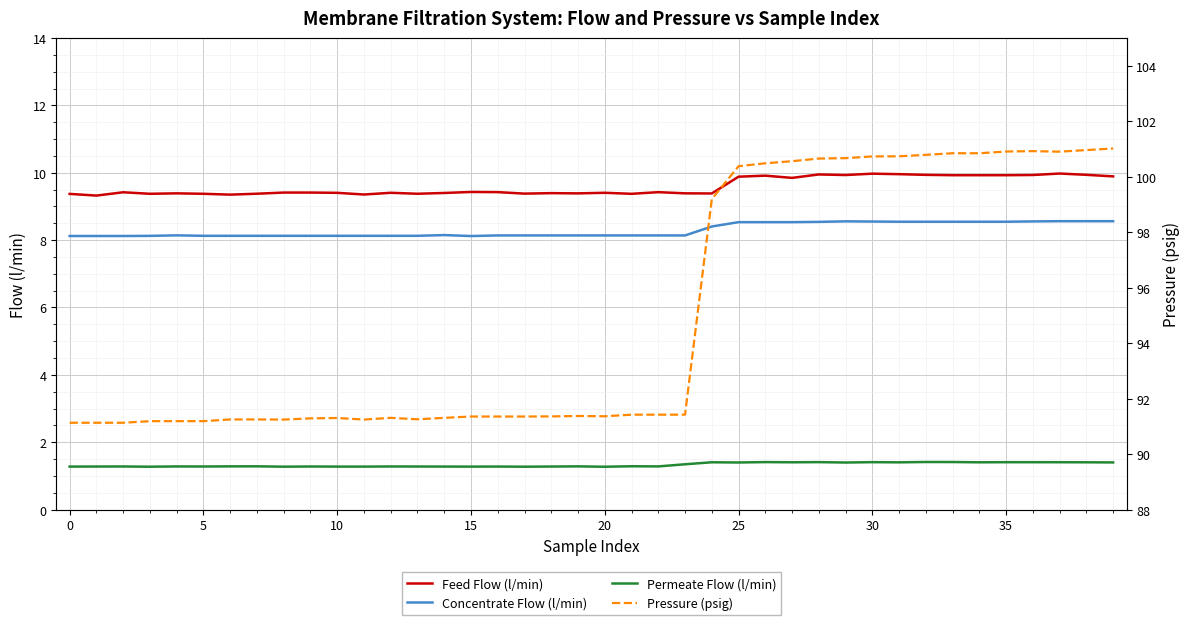

What is the difference between the second highest and second lowest values in the Concentrate Flow (l/min) series?

0.4